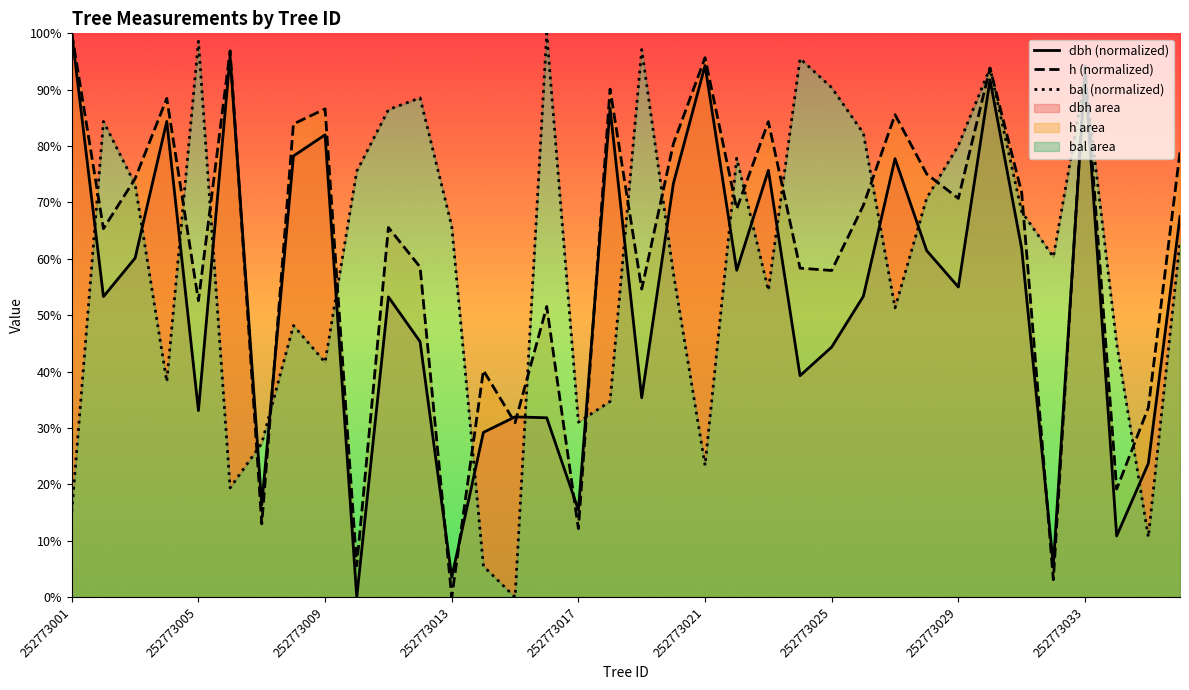

The h (normalized) series shows 0.0 at 252773013. True or false?

True